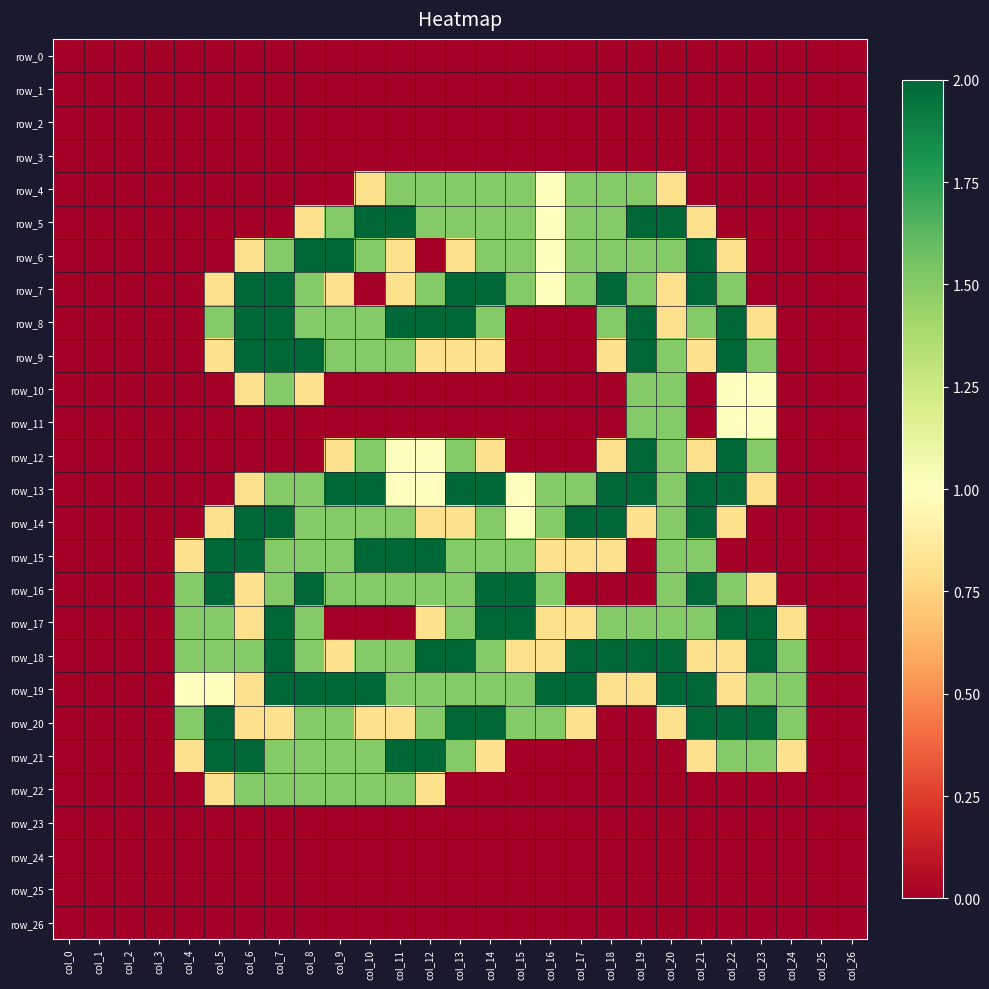

What is the difference between the maximum and minimum values in the row_5 series?

2.0